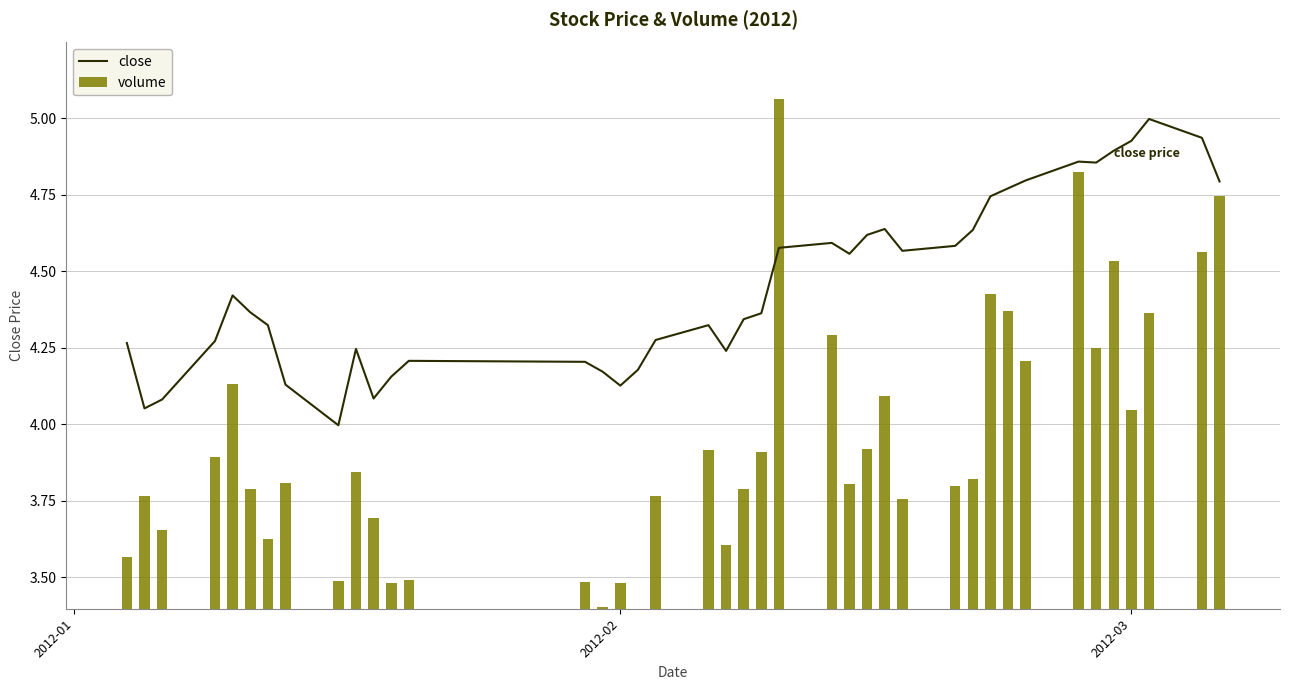

What is the minimum value for volume?

3.4